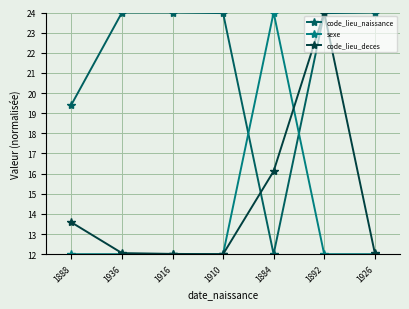

At which label does code_lieu_deces reach its peak?

1892